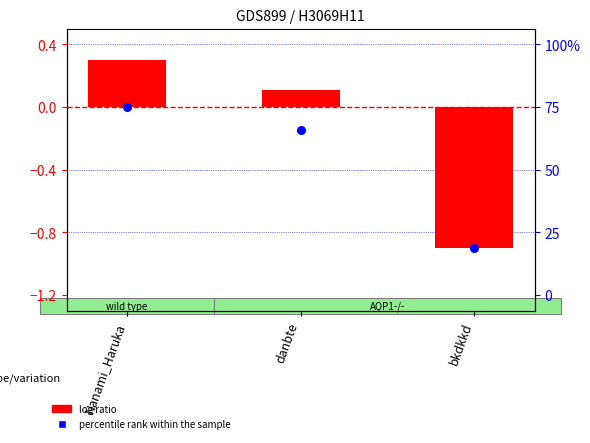

Is the value of percentile rank within the sample at bkdkkd greater than the value of log ratio at danbte?

No